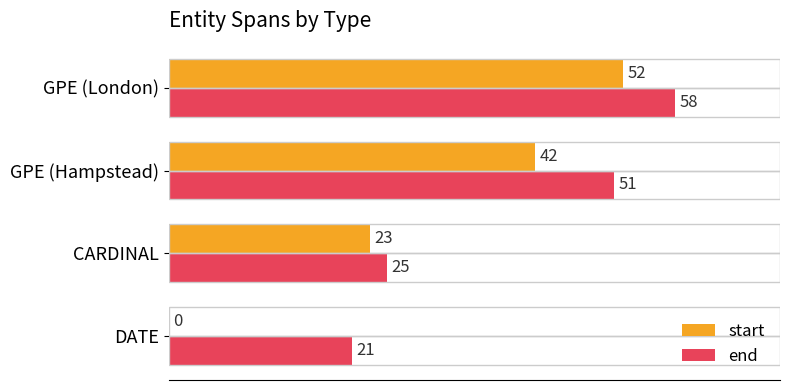

Where is start nearest to the value 26?

CARDINAL